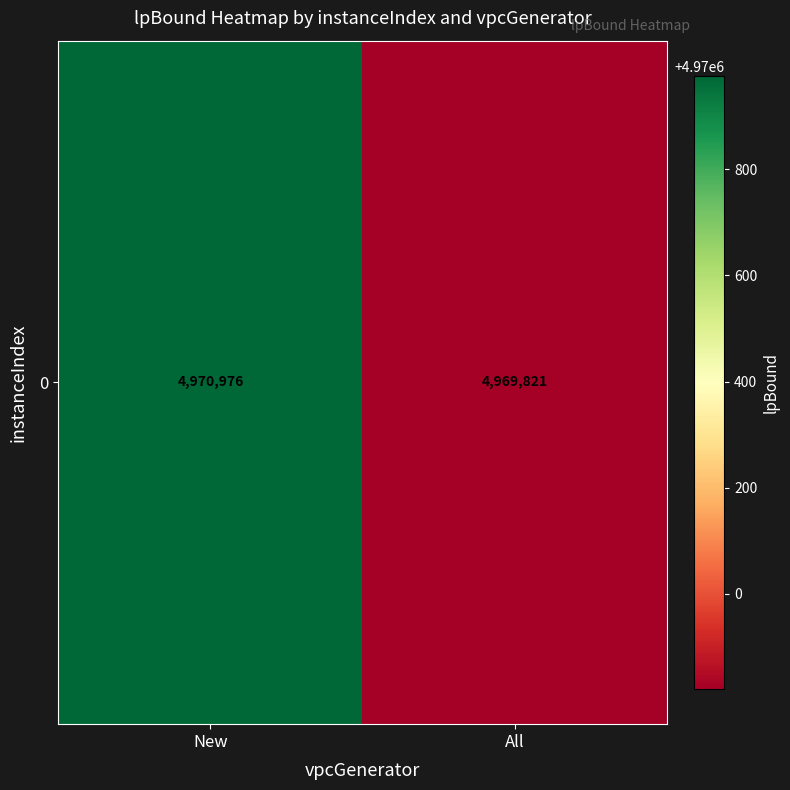

What is the average value?

4970398.3